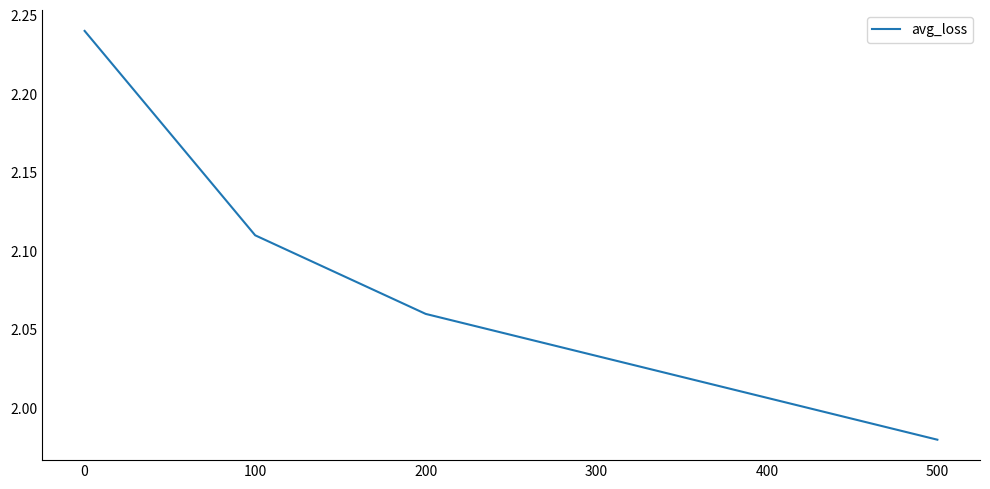

Between 100 and 200, which is larger?

100